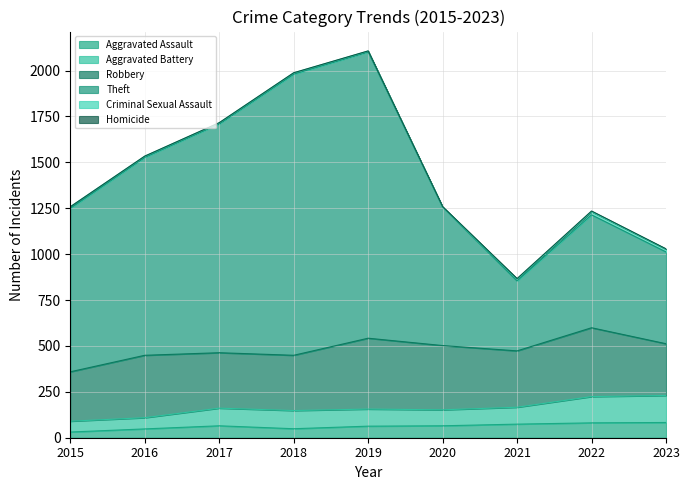

Is the value of Theft at 2016 greater than the value of Aggravated Battery at 2021?

Yes